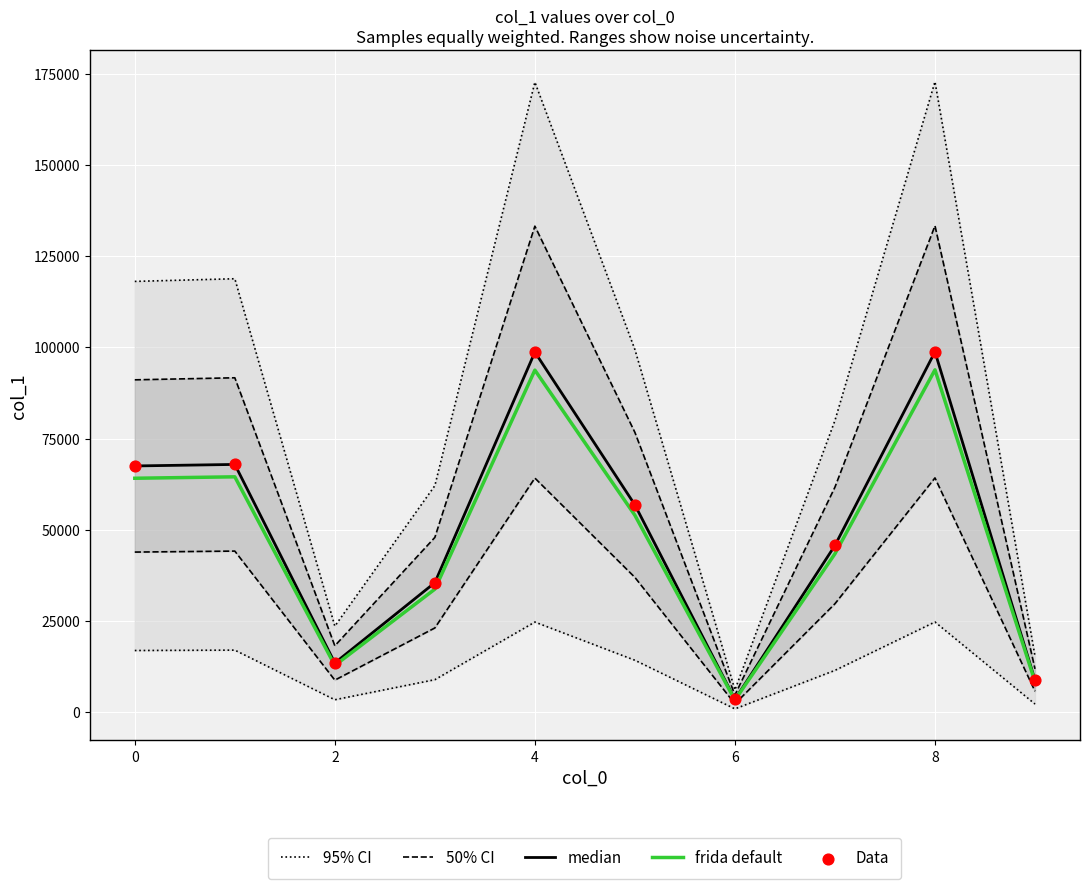

Which series reaches the minimum Y coordinate?

frida default